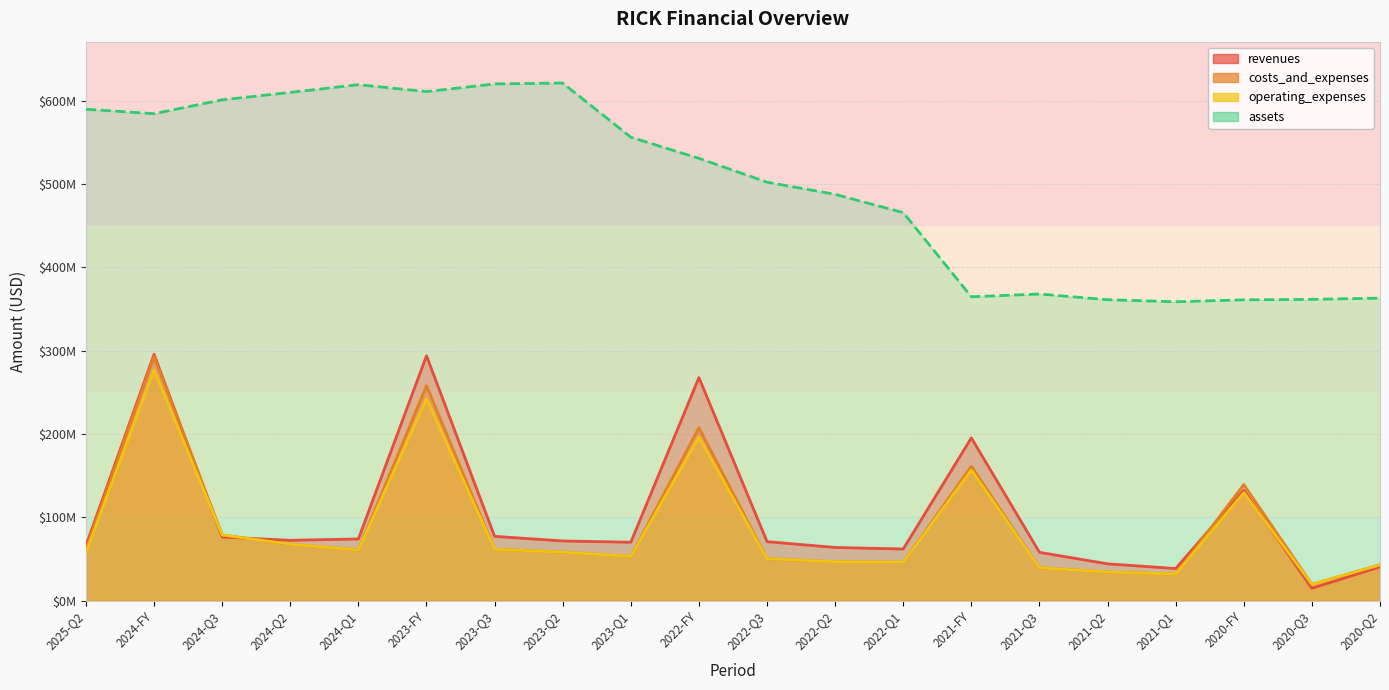

Is it true that operating_expenses equals 66279662 at 2021-Q3?

False